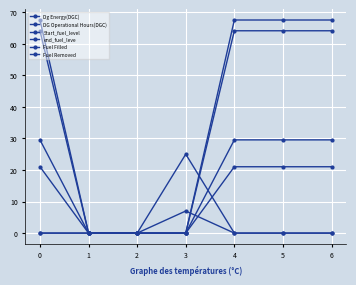

How many lines are shown in the chart?

6